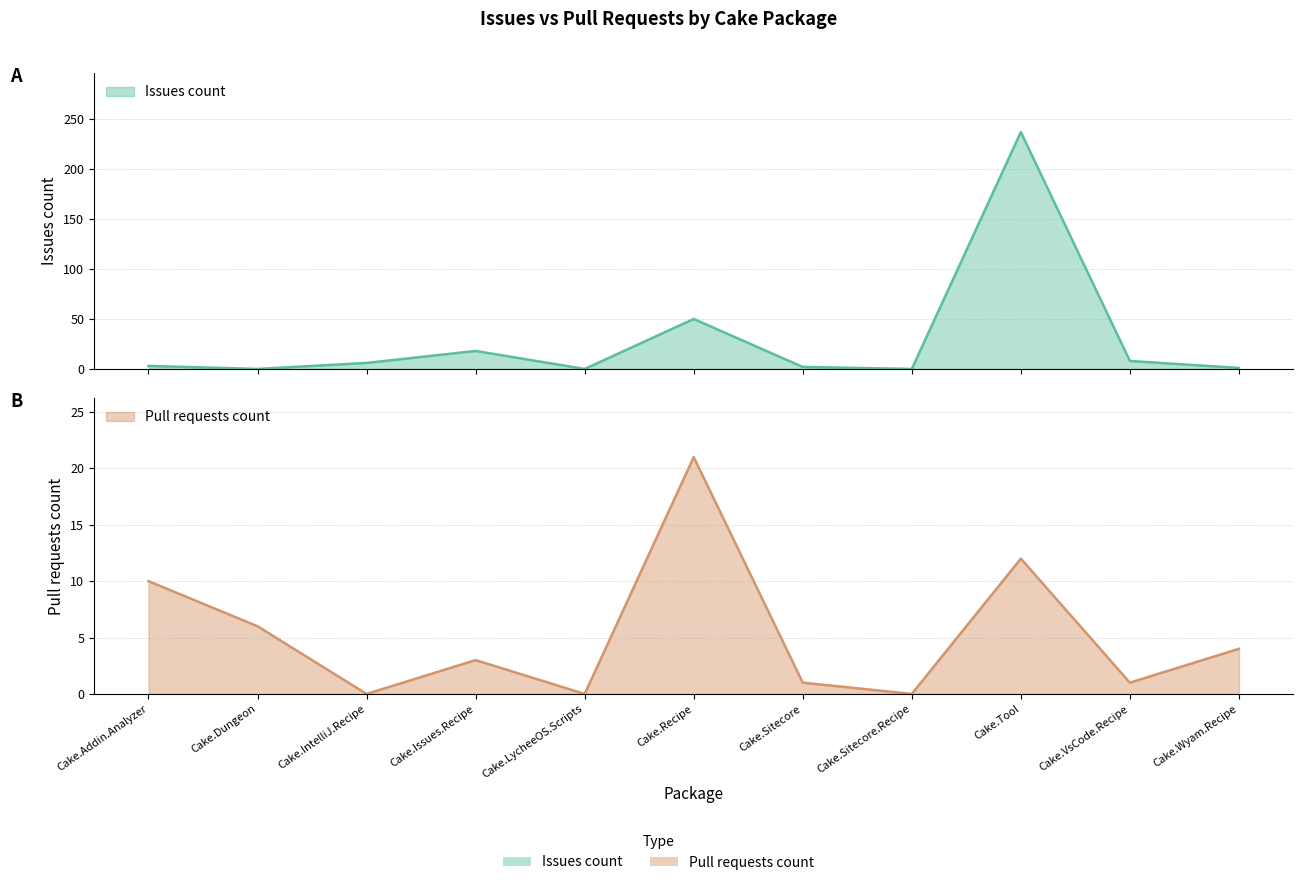

Reading left to right, extract all data points from this chart.

Issues count: 3	0	6	18	0	50	2	0	237	8	1
Pull requests count: 10	6	0	3	0	21	1	0	12	1	4